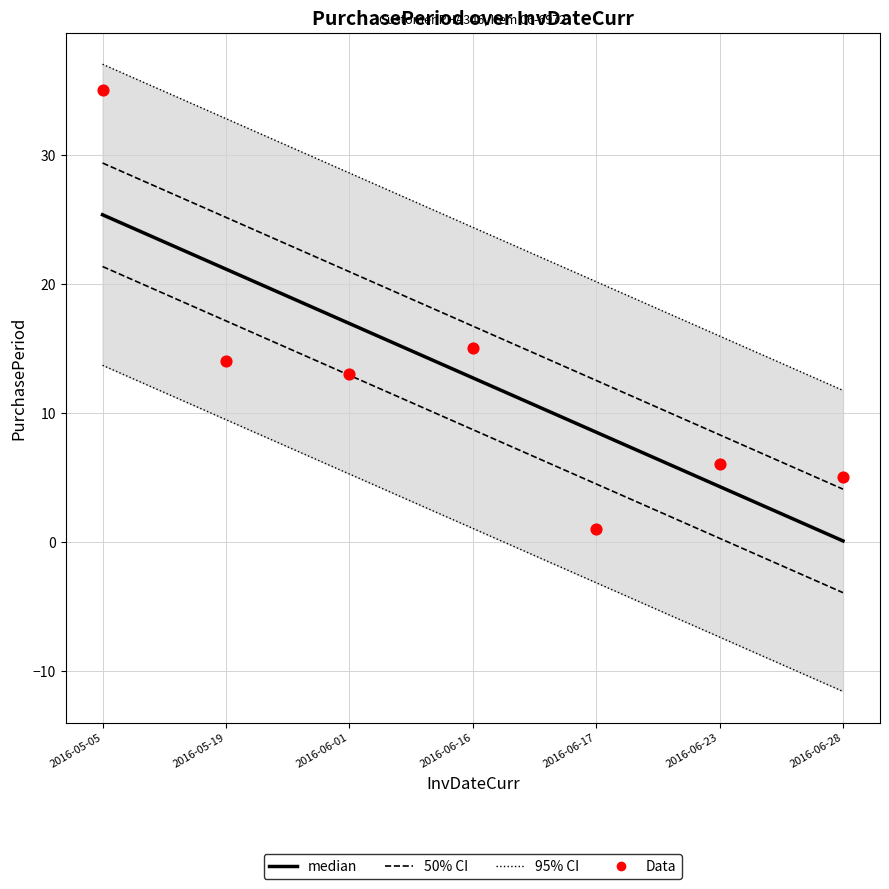

Approximately how many times larger is the value at 2016-06-16 compared to 2016-06-01?

1.2